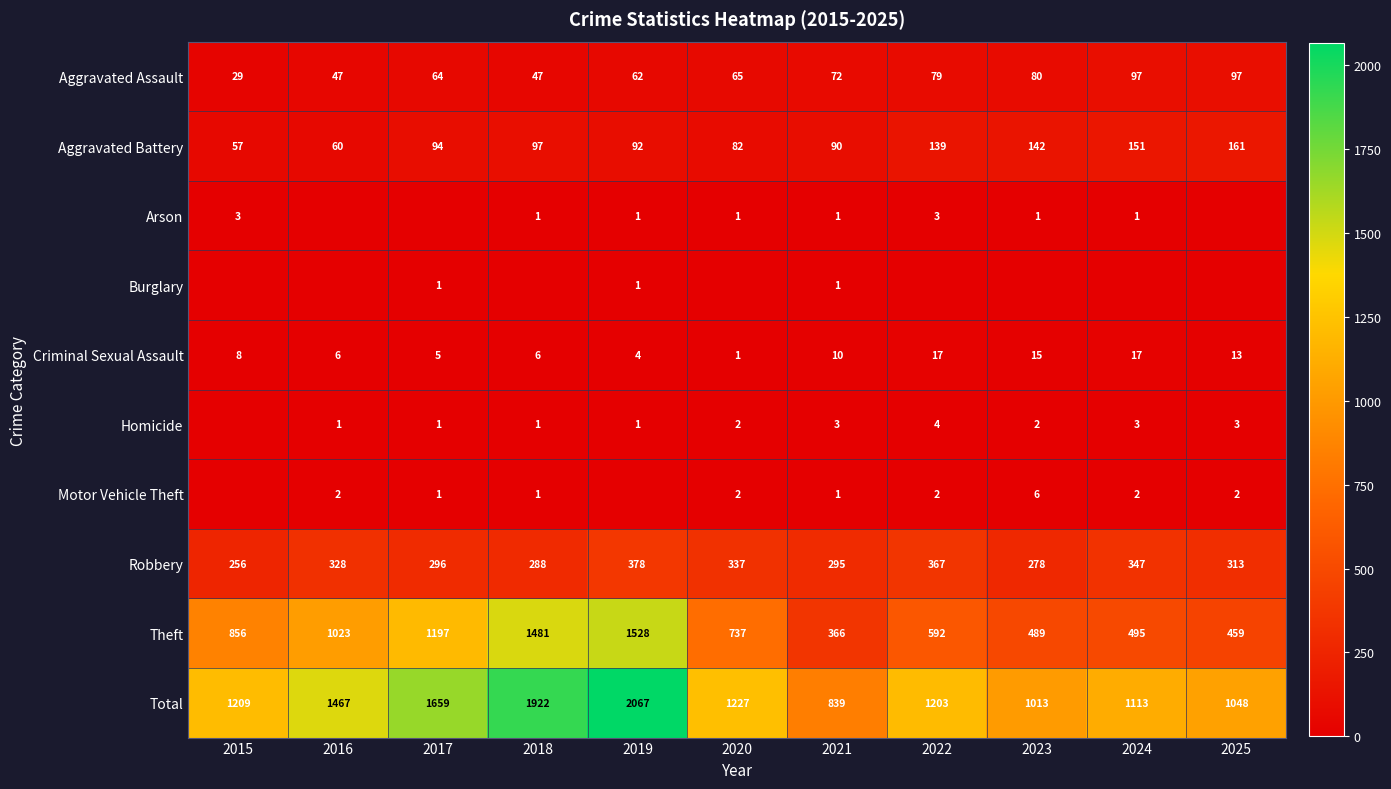

What is the difference between the second highest and minimum values in the Theft series?

1115